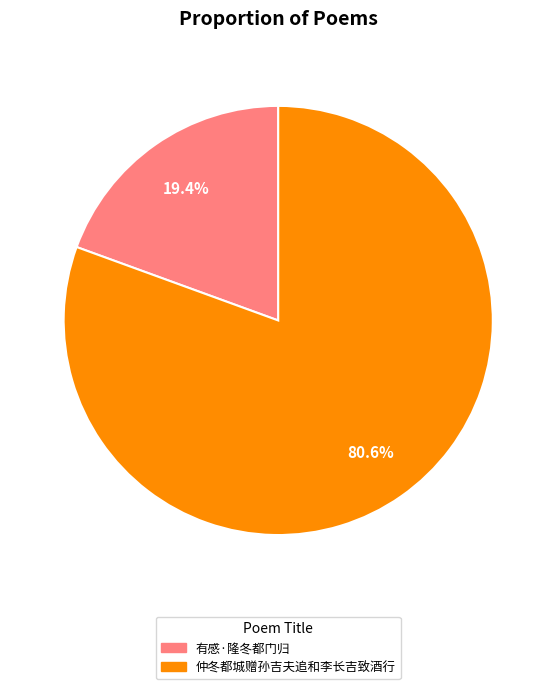

How many slices are in this pie chart?

2